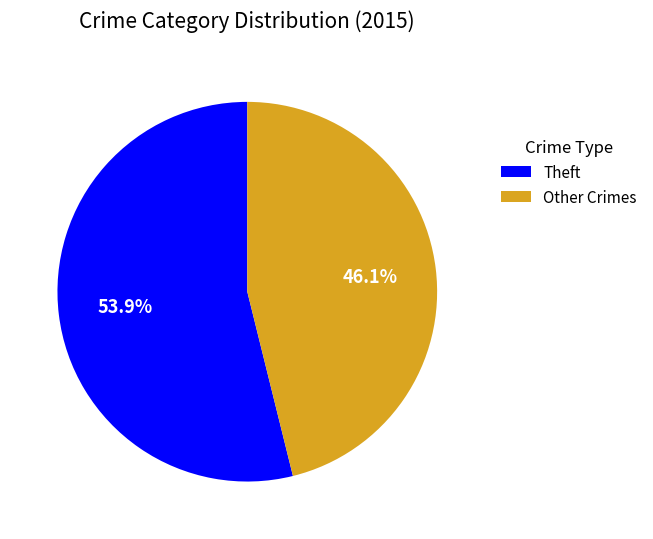

Combined, what portion of the pie is Theft and Other Crimes?

100.0%